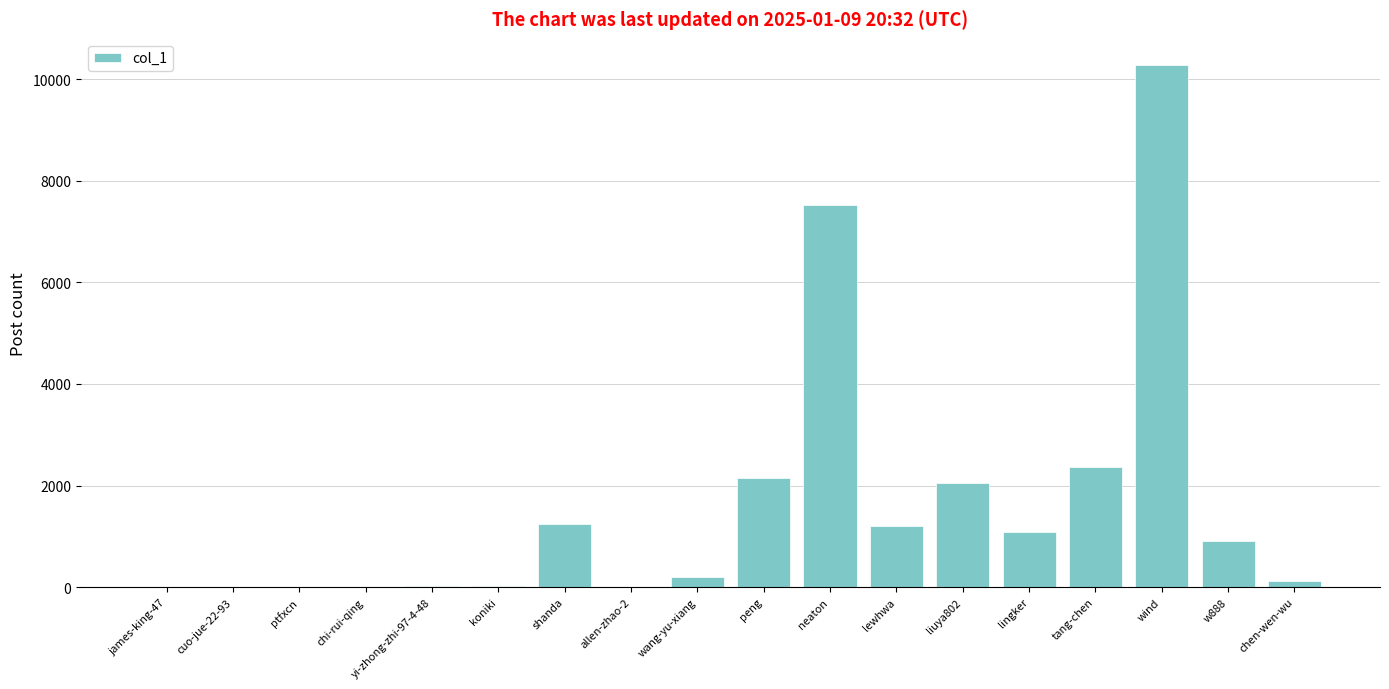

What value does the data have at neaton?

7533